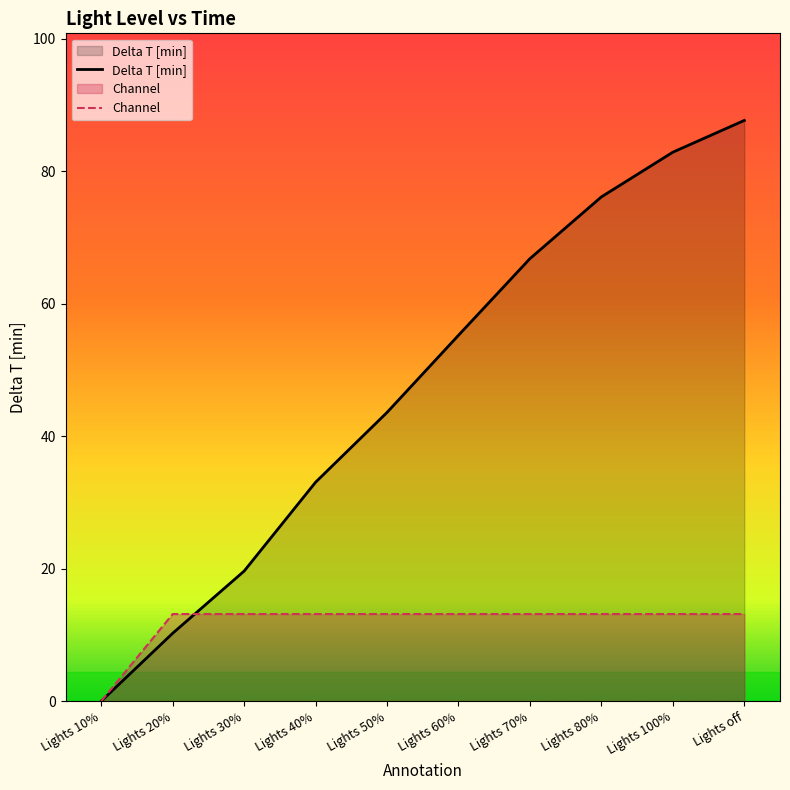

List the series in order of their overall mean, highest first.

Delta T [min], Channel